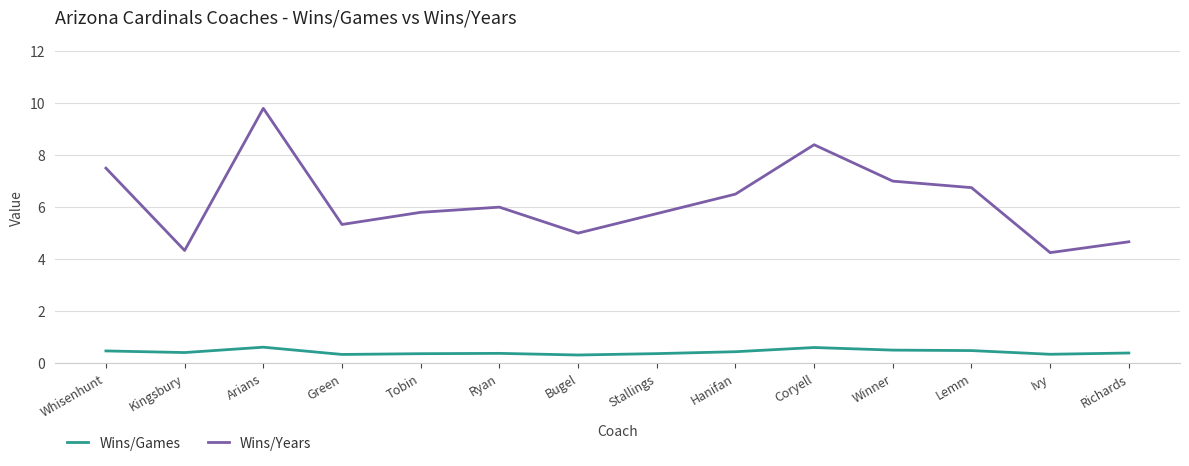

Which series has the largest total across all categories?

Wins/Years